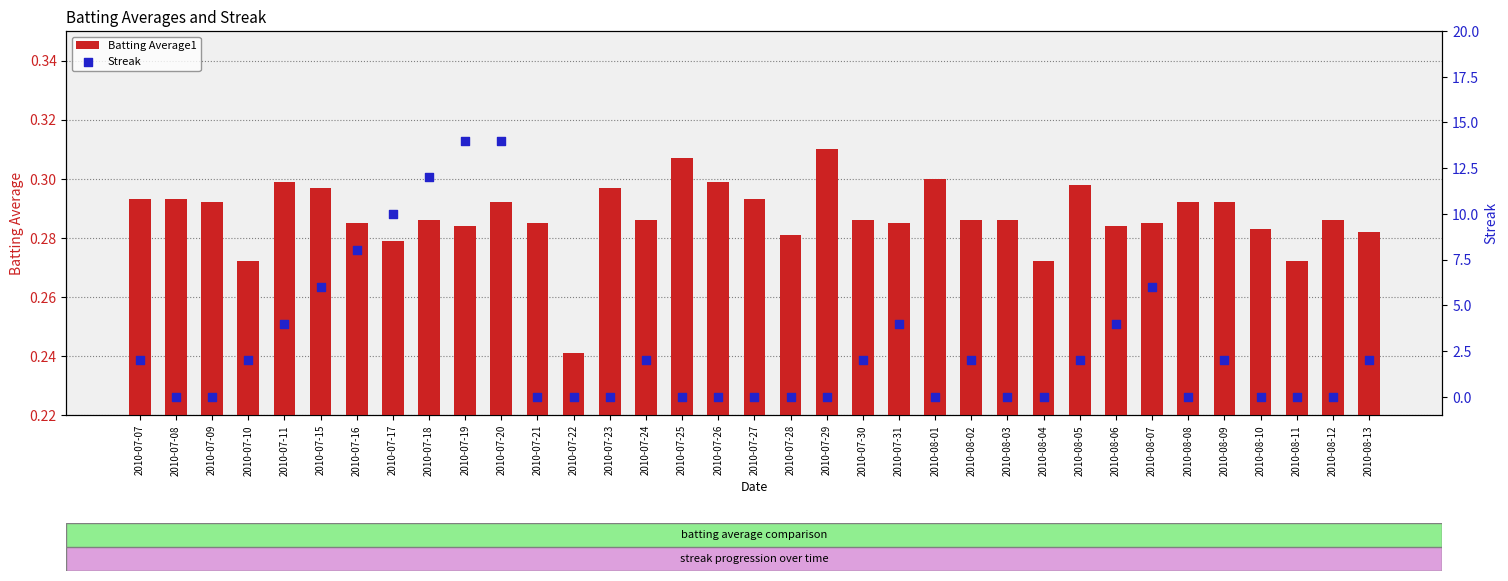

Which series reaches the maximum Y coordinate?

Streak